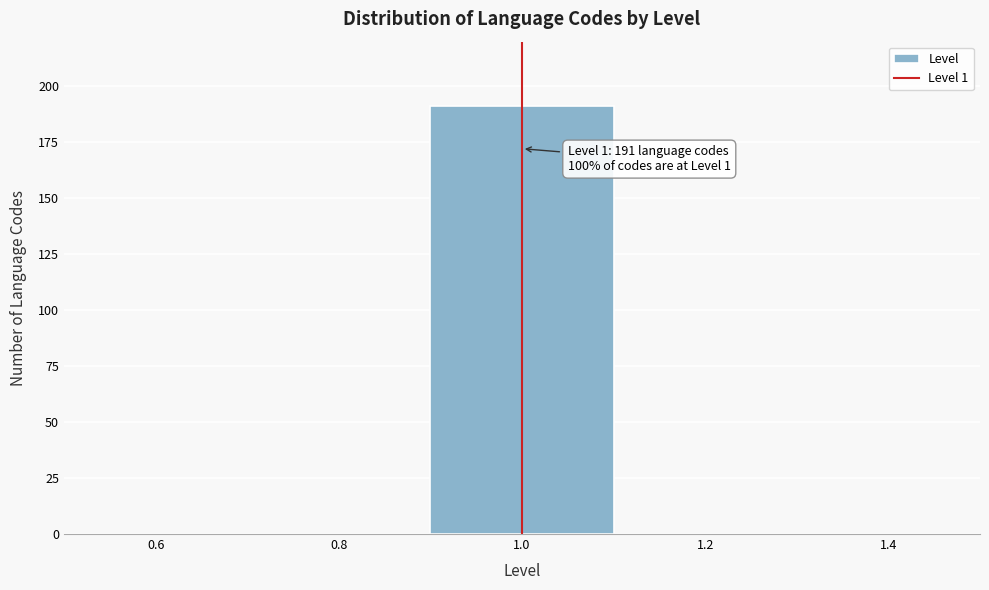

Which range on the x-axis has the tallest bar?

0.9 to 1.1